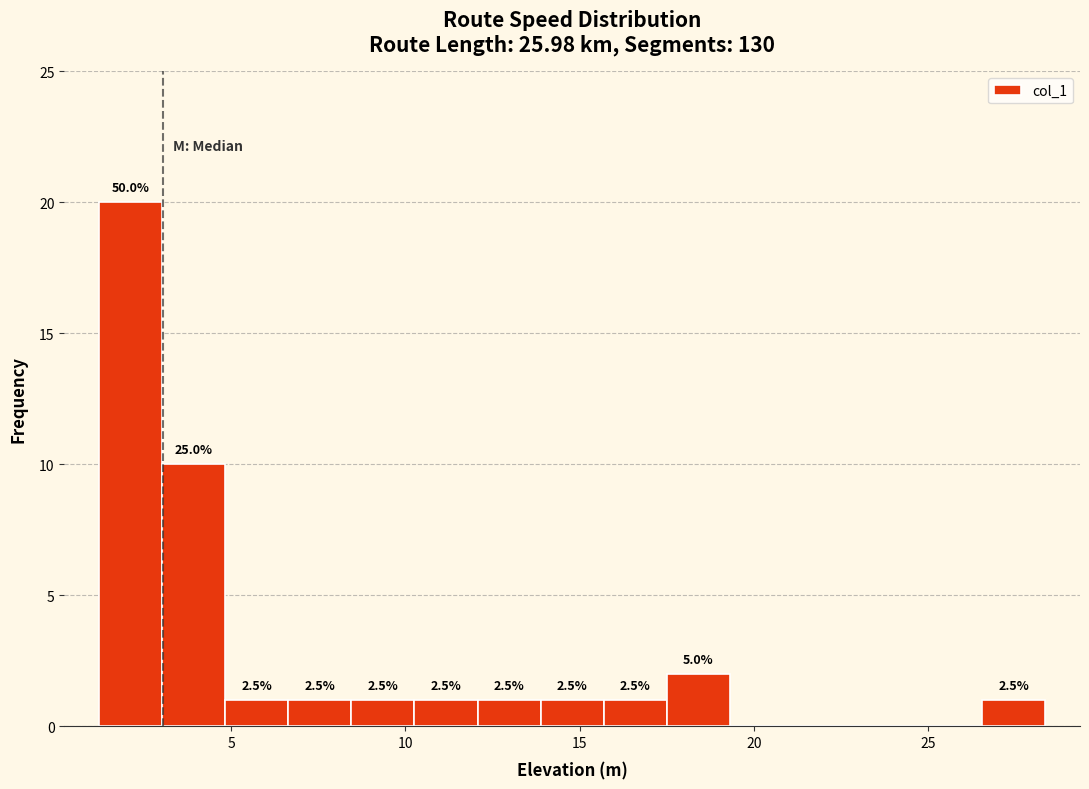

Read against the x-axis, roughly where is the centre of the tallest bar?

2.0